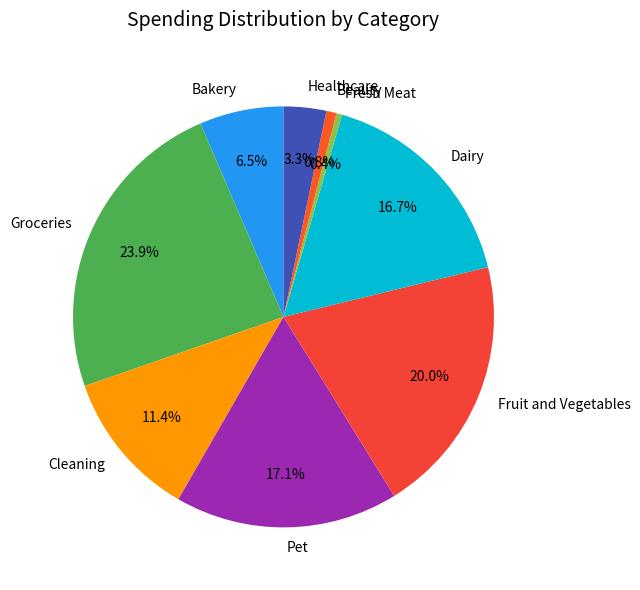

To the nearest percent, what is the difference between the Groceries and Fresh Meat slice percentages?

23%